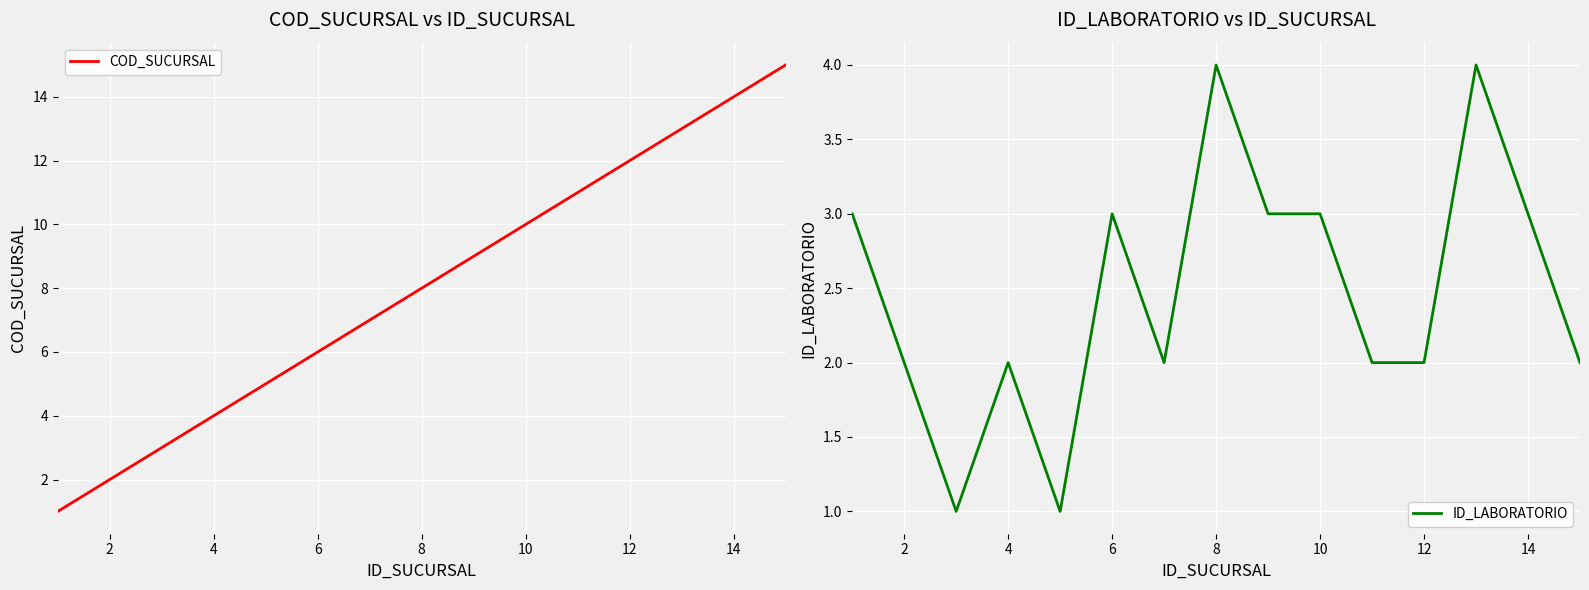

True or false: COD_SUCURSAL has a value of 7 at 12.

False